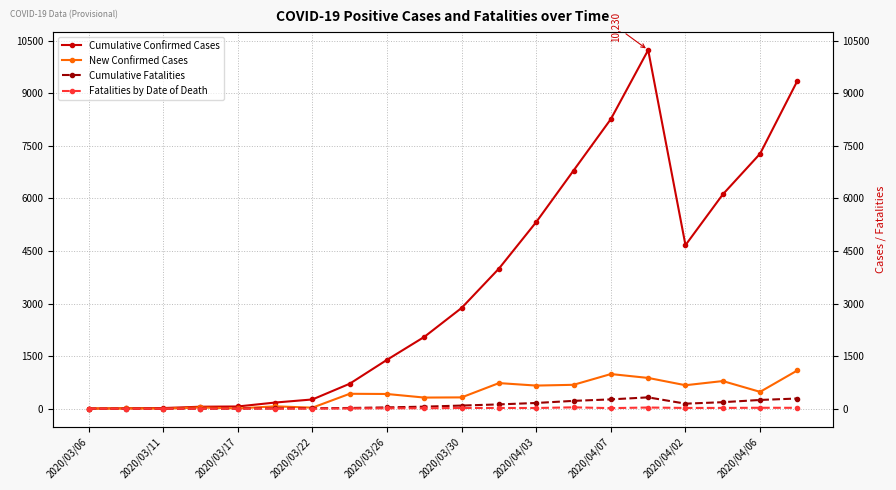

What is the spread (max minus min) of values at 2020/03/11?

12